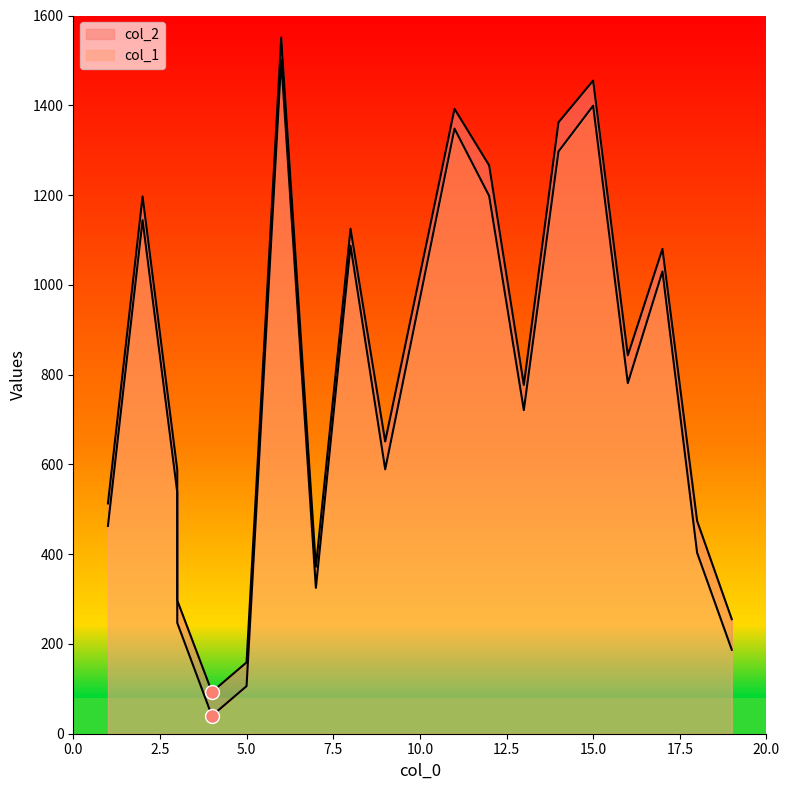

True or false: col_2 and col_1 intersect in this chart.

False